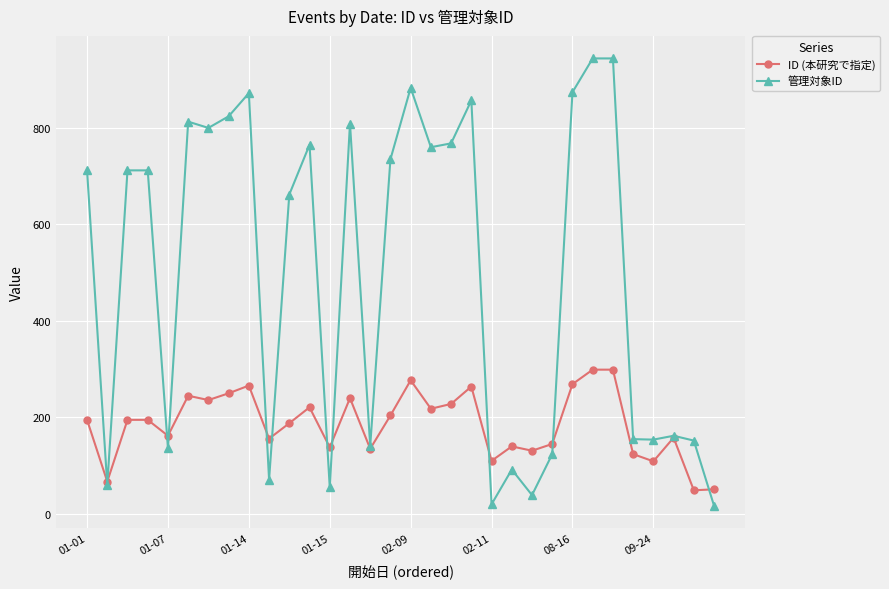

Does the chart have visible grid lines?

Yes